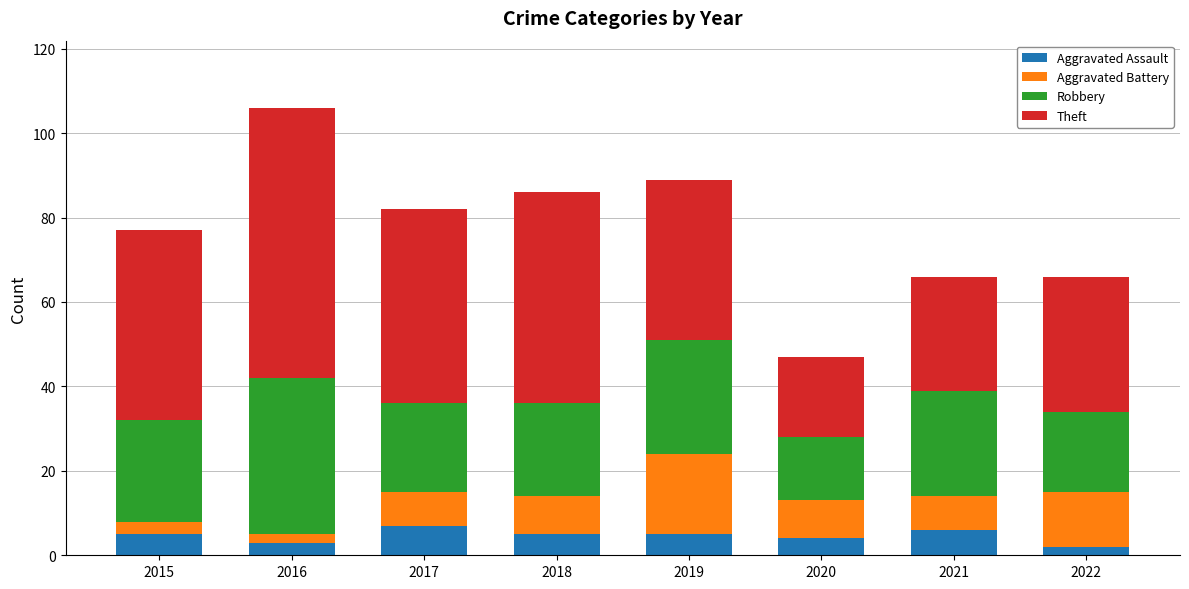

What is the difference between the Aggravated Assault values at 2015 and 2022?

3